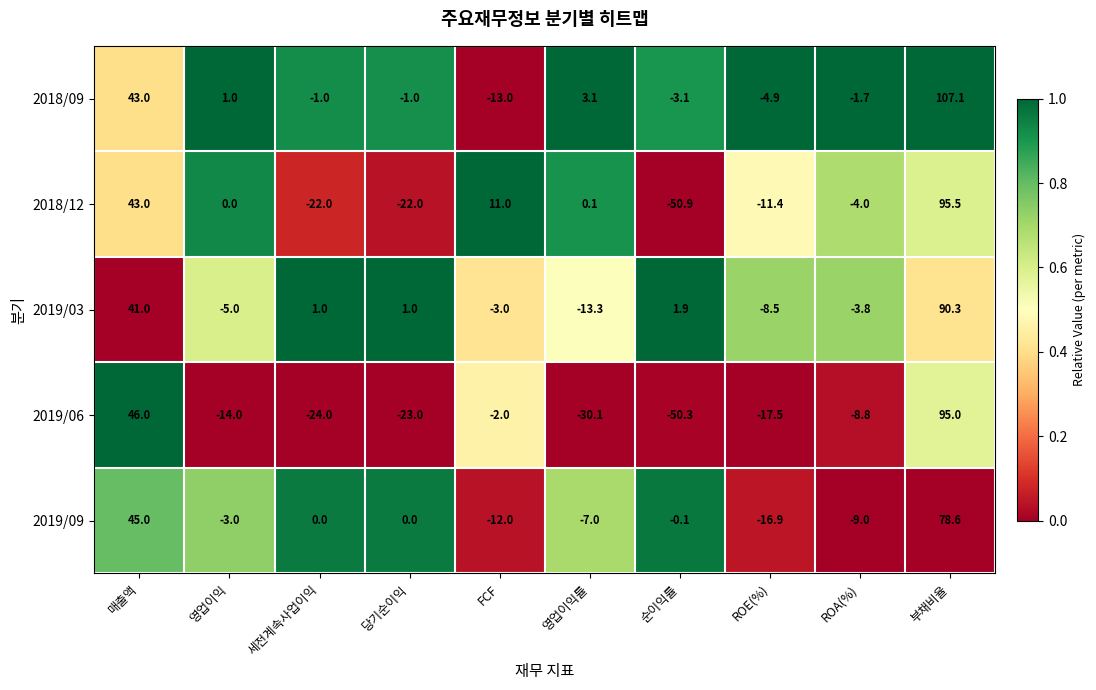

The value of 2019/09 at 영업이익률 is -11.9. True or false?

False